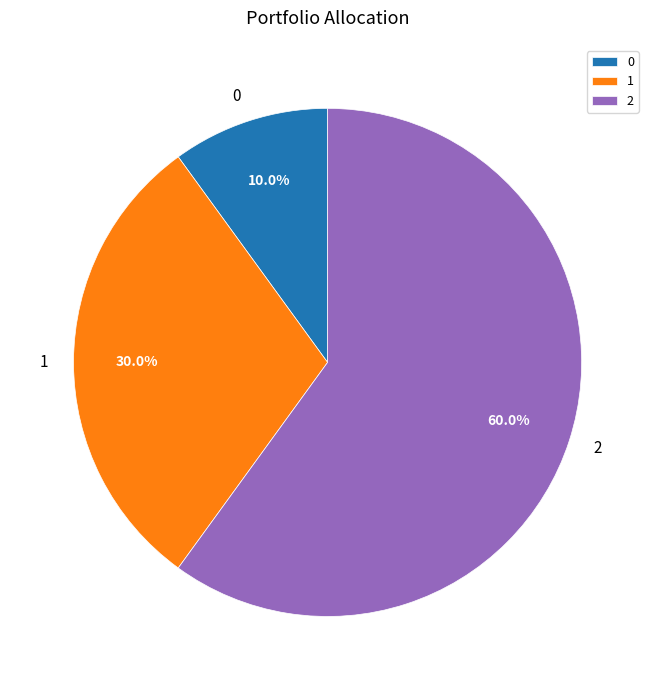

Is the sum of 2 and 0 greater than half?

Yes